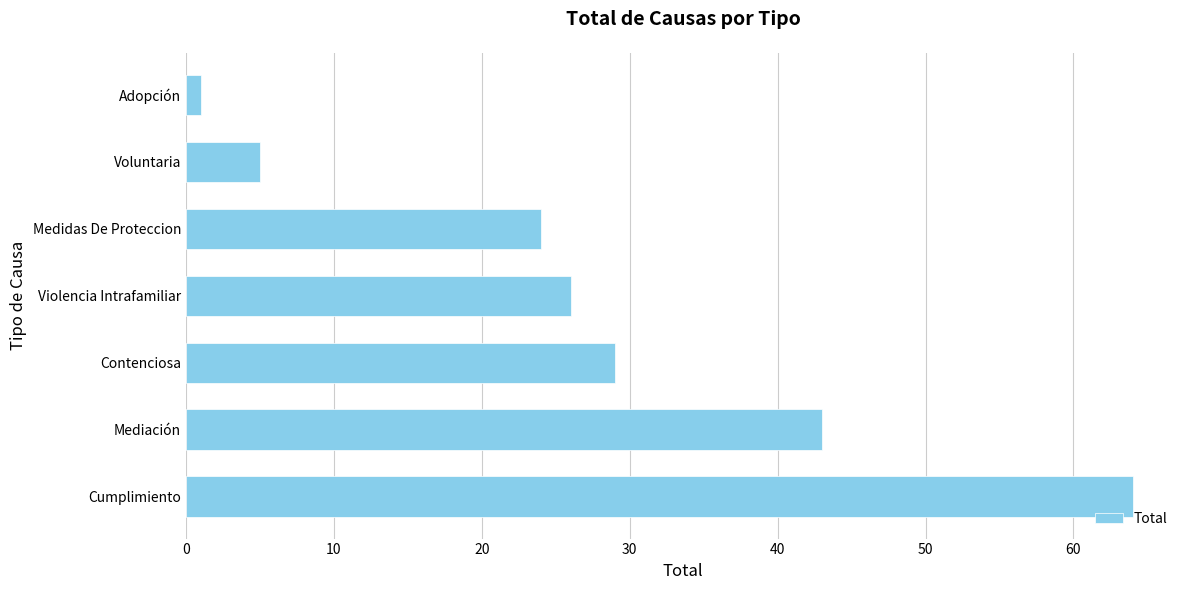

True or false: the data shows 39 at Medidas De Proteccion.

False